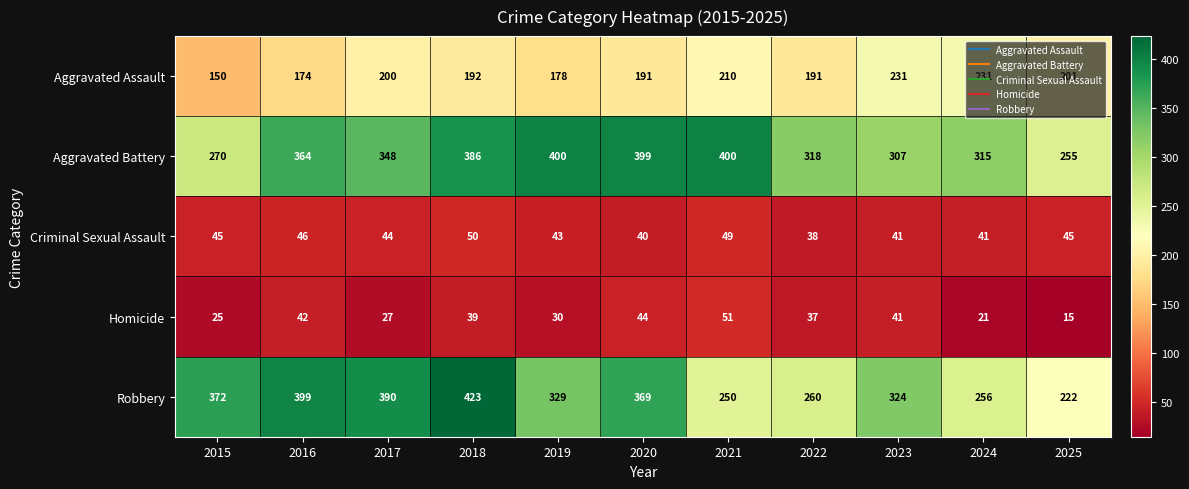

Rank the series at 2021 from highest to lowest value.

Aggravated Battery, Robbery, Aggravated Assault, Homicide, Criminal Sexual Assault